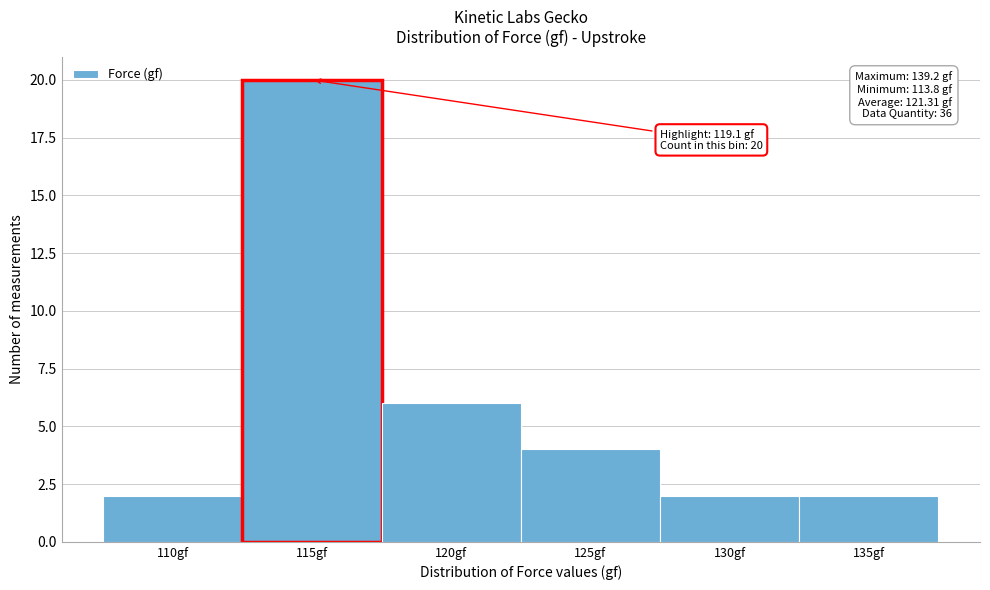

Reading left to right, extract all data points from this chart.

110gf=2	115gf=20	120gf=6	125gf=4	130gf=2	135gf=2